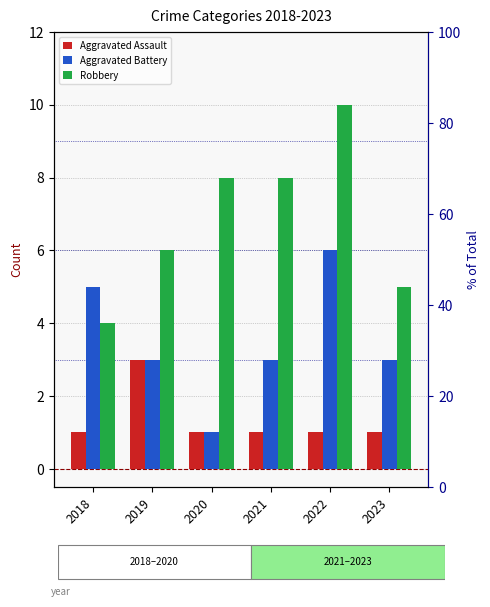

The value of Aggravated Assault at 2018 is 1. True or false?

True